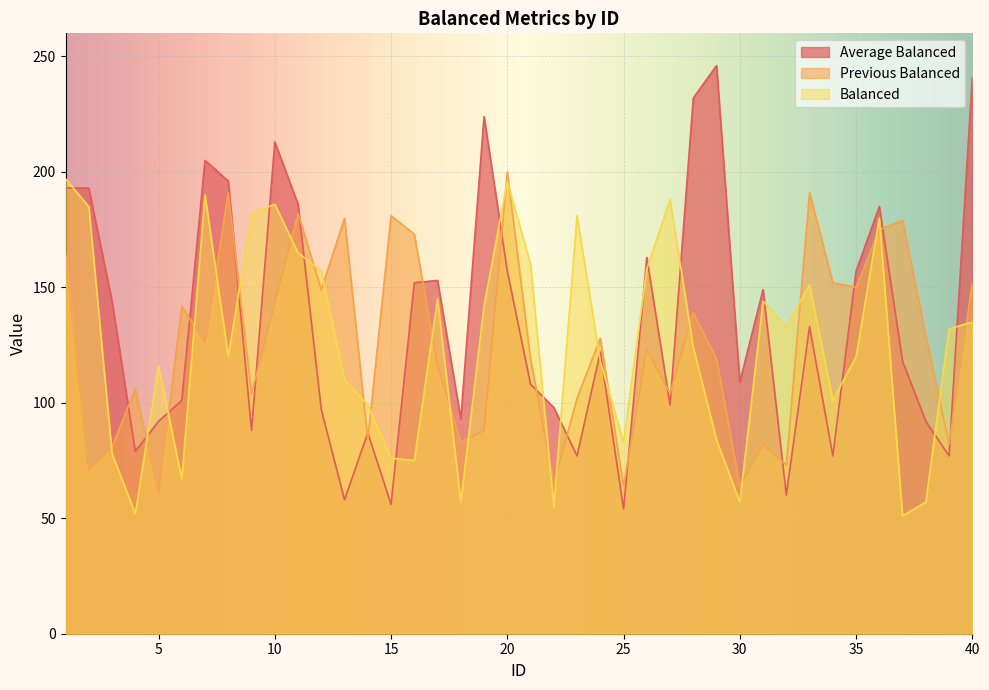

List the labels in order of Average Balanced value, smallest first.

25, 15, 13, 32, 23, 34, 39, 4, 14, 9, 5, 38, 18, 12, 22, 27, 6, 21, 30, 37, 24, 33, 3, 31, 16, 17, 20, 35, 26, 36, 11, 1, 2, 8, 7, 10, 19, 28, 40, 29